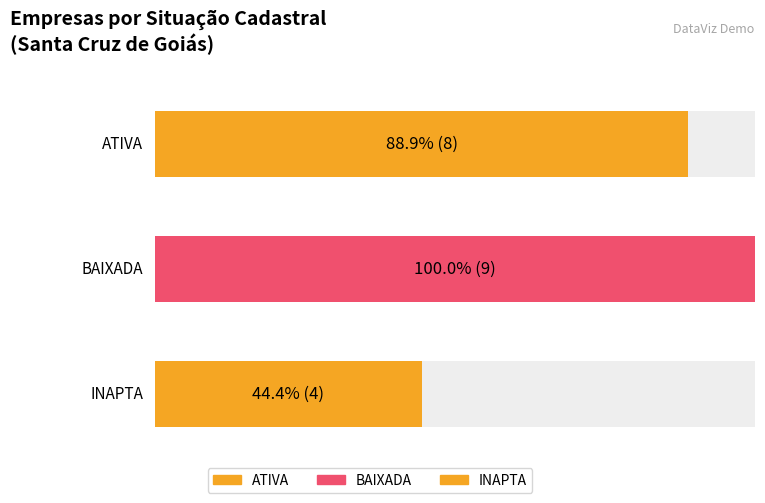

What is the average value?

7